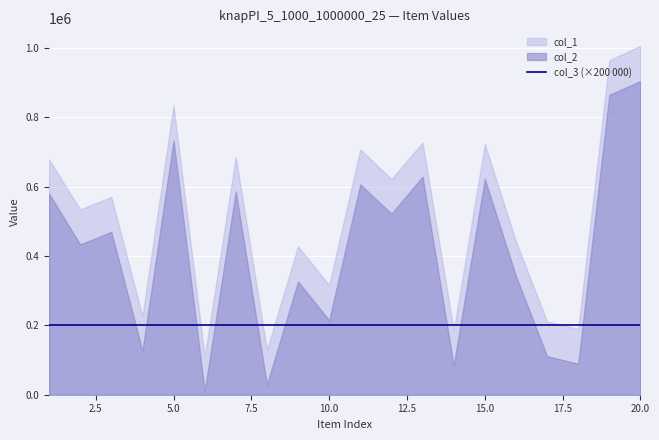

At which label does col_2 reach its peak?

20